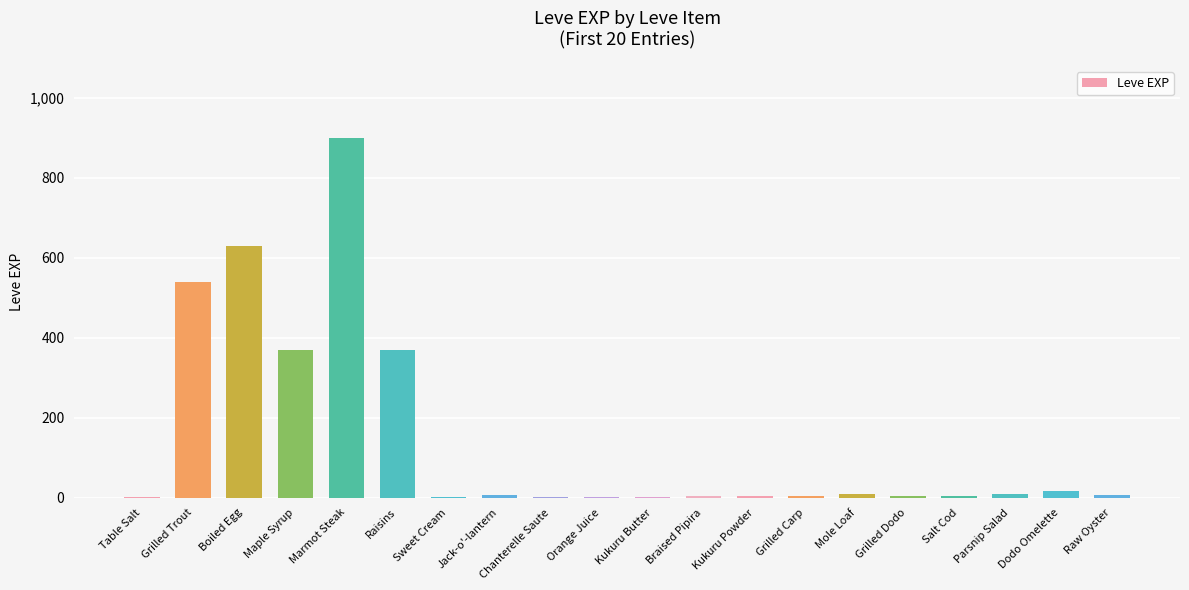

True or false: the data shows 540 at Grilled Trout.

True